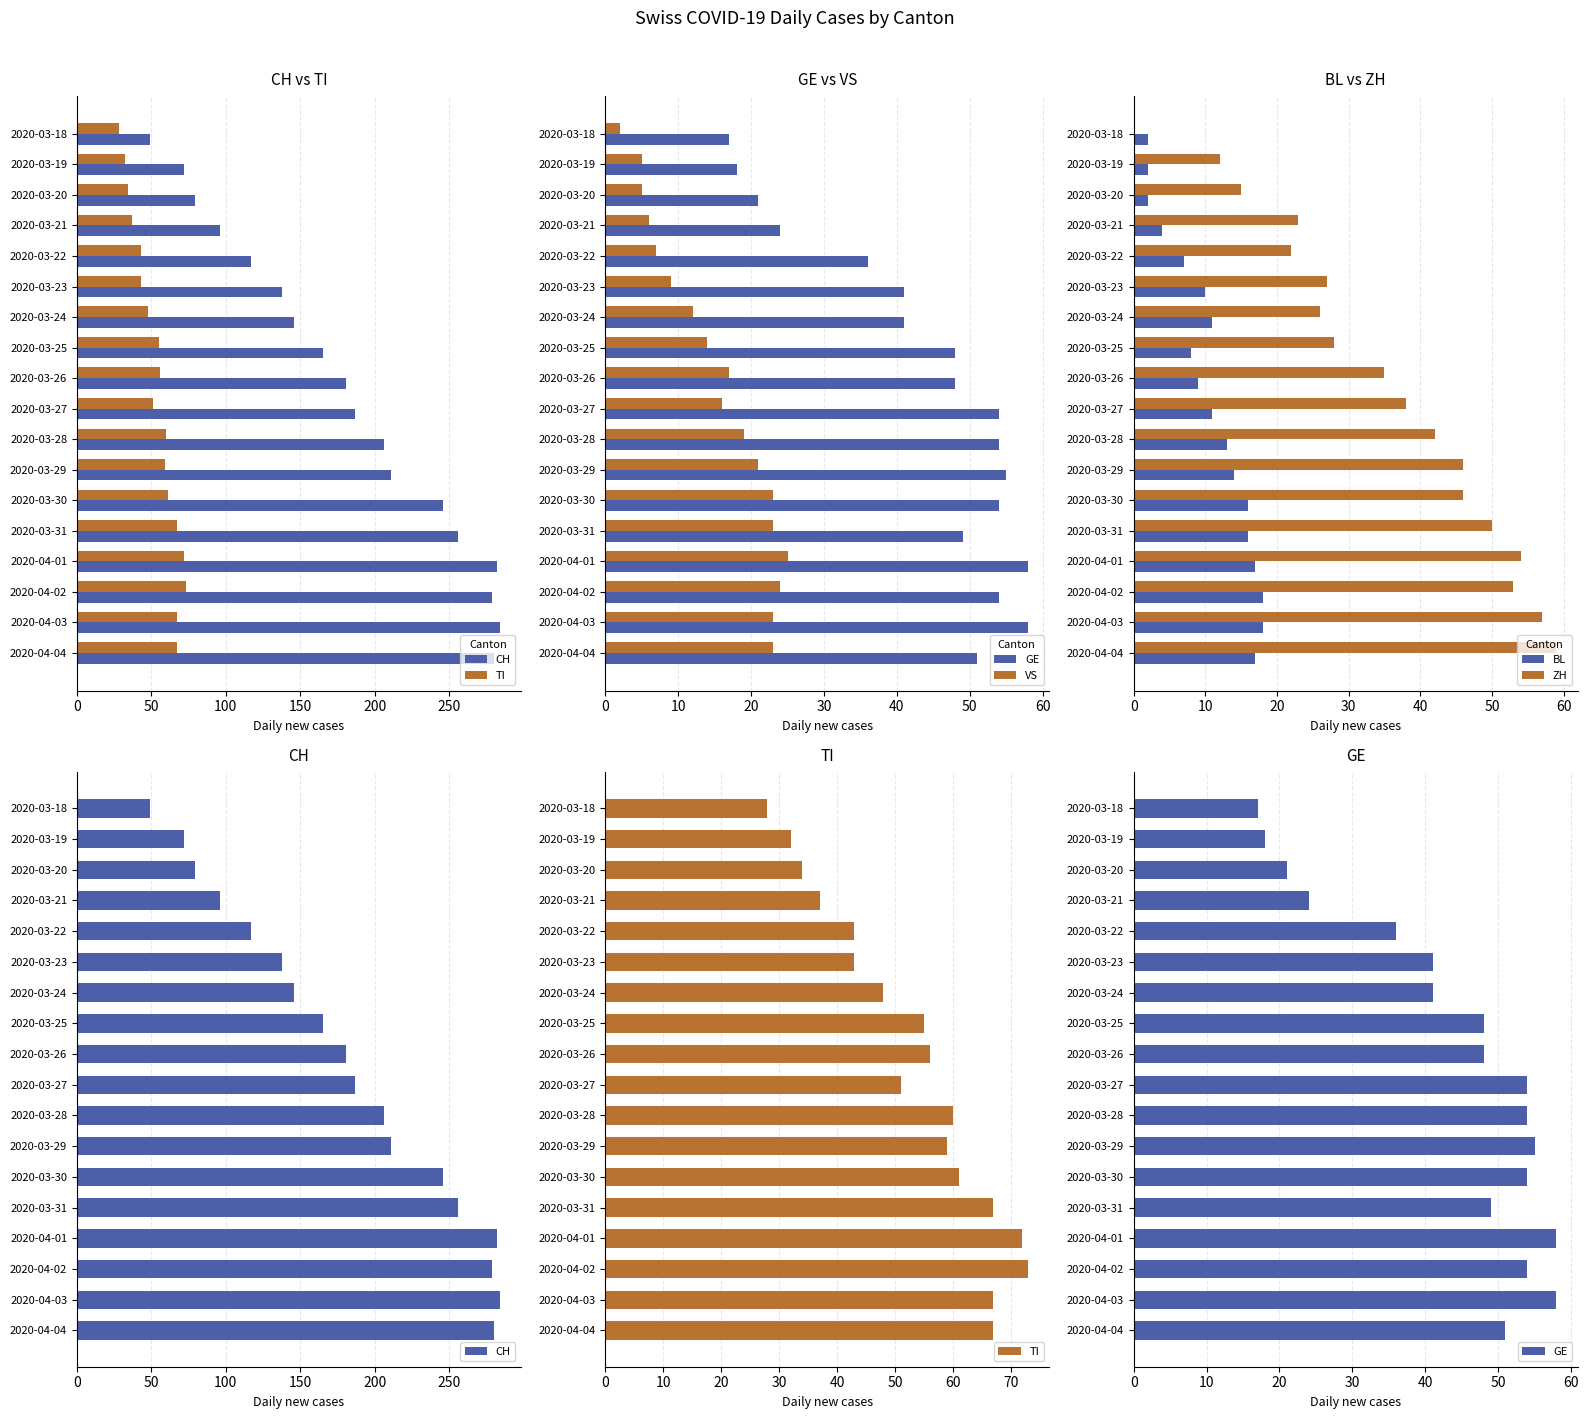

Which series has the largest total across all categories?

CH